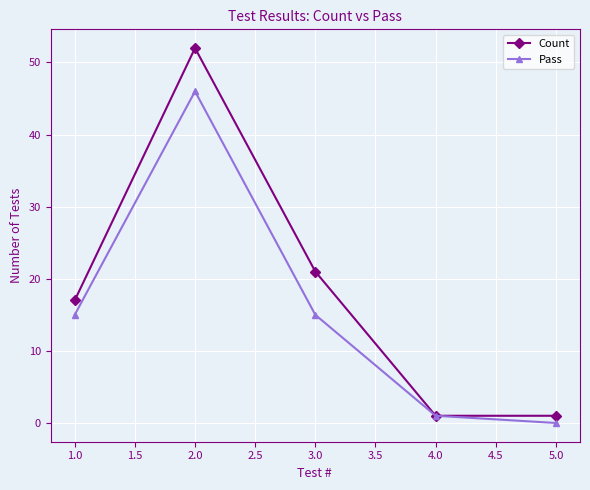

Which series has the largest total across all categories?

Count